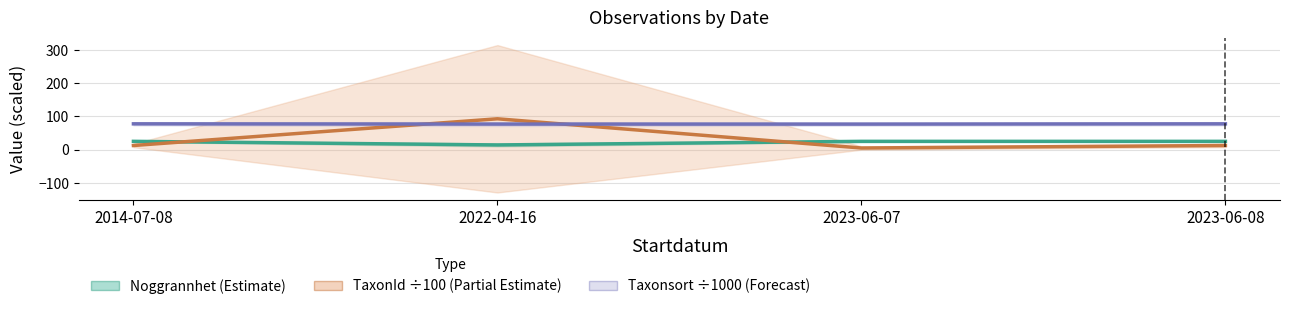

How many times do TaxonId ÷100 (Partial Estimate) and Noggrannhet (Estimate) cross each other?

2